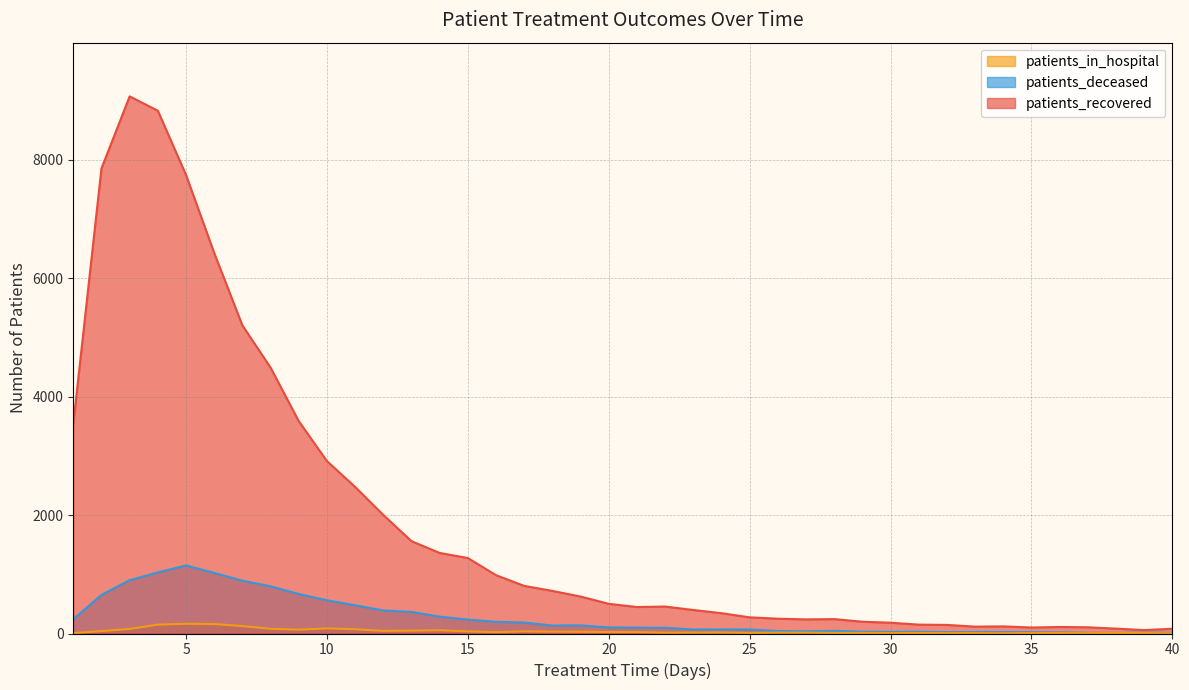

Does the chart have visible grid lines?

Yes